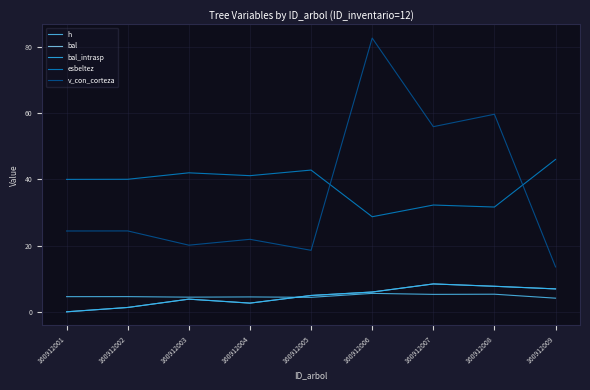

Which series changed the most between 160912003 and 160912007?

v_con_corteza